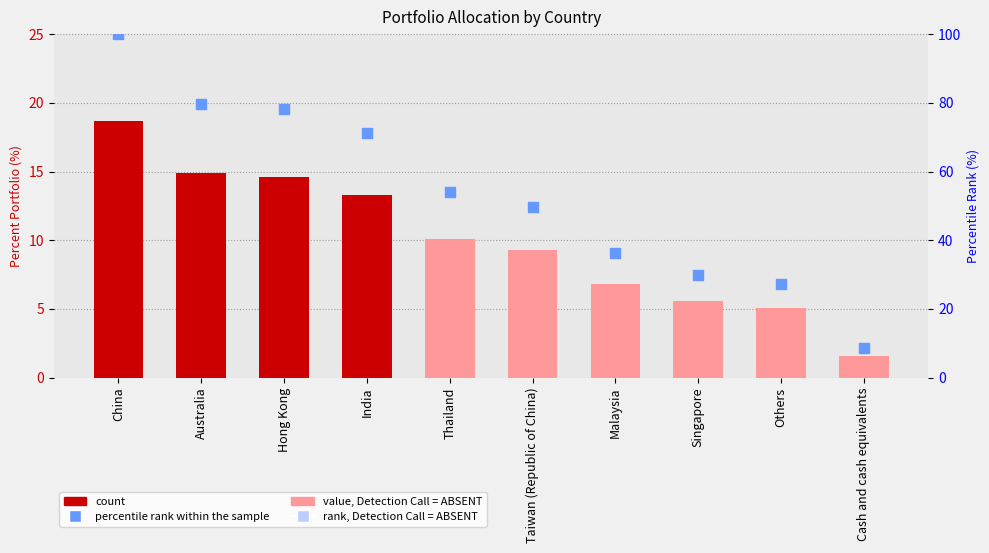

At which category is the sum across all series the highest?

China